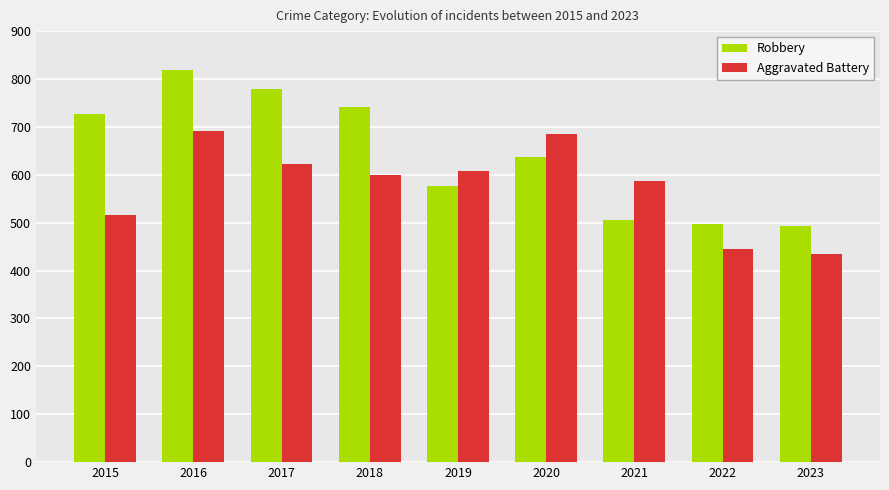

What is the greatest value displayed?

819